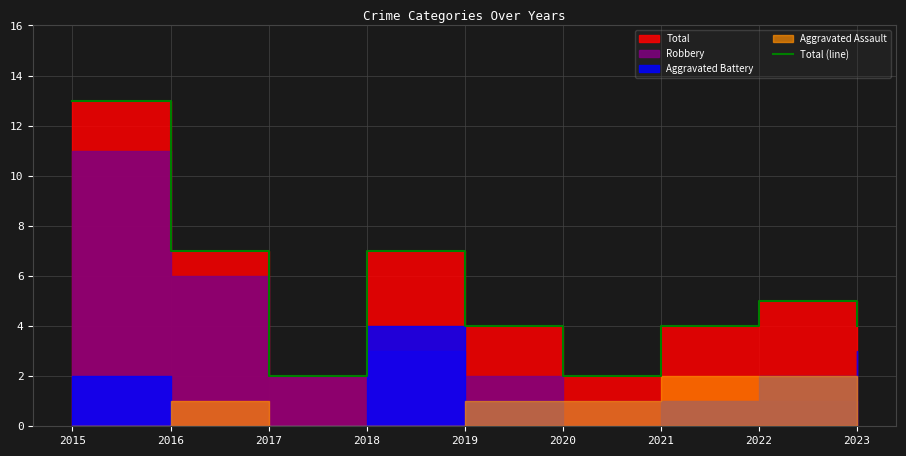

How many points are higher than both their immediate neighbors (excluding endpoints)?

2